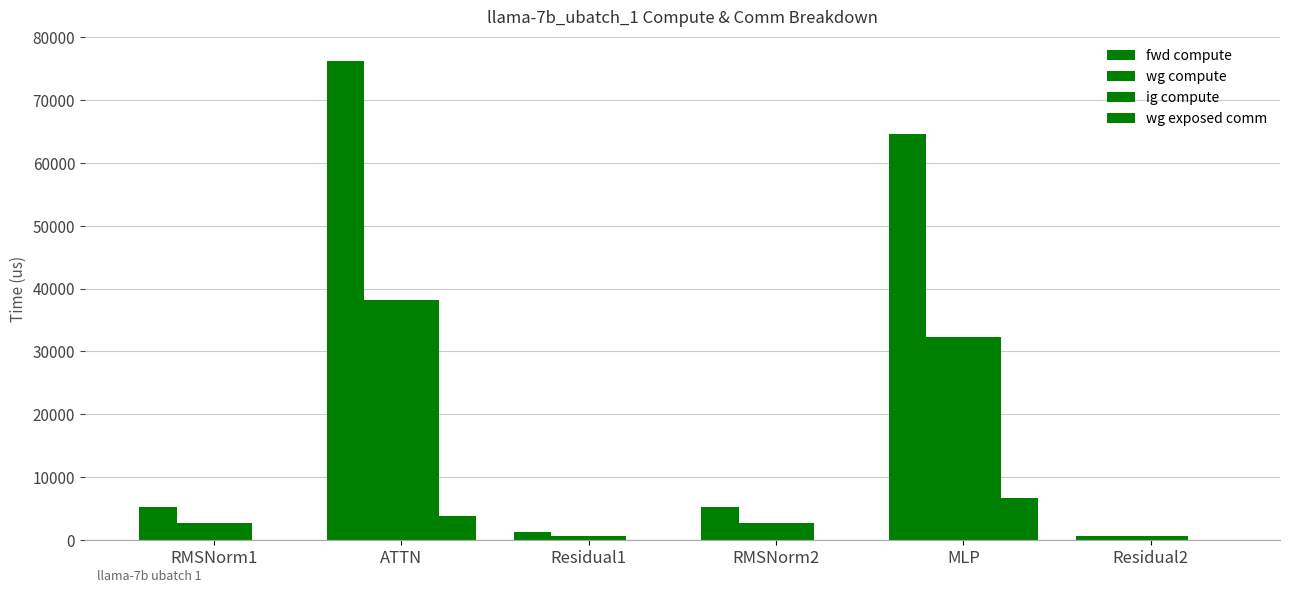

How many groups of bars are there?

6